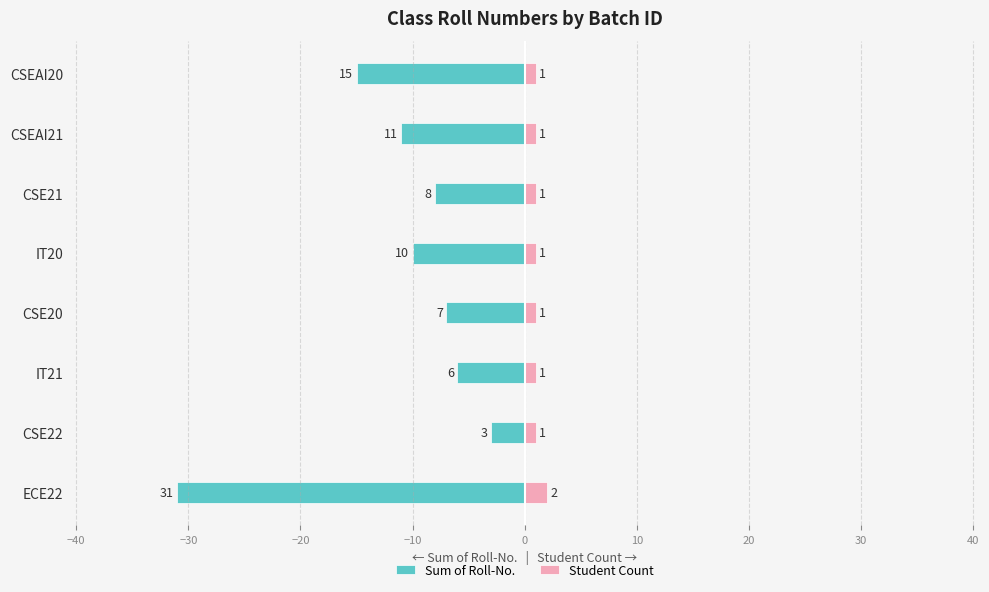

What are all the series names shown in the legend?

Sum of Roll-No., Student Count